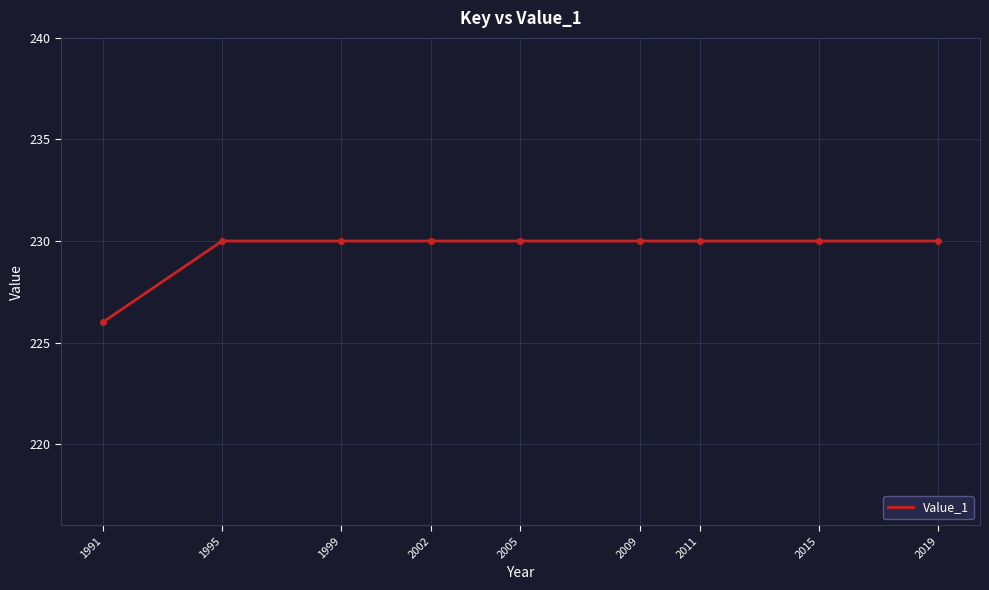

Which category has the lowest value across all series?

1991